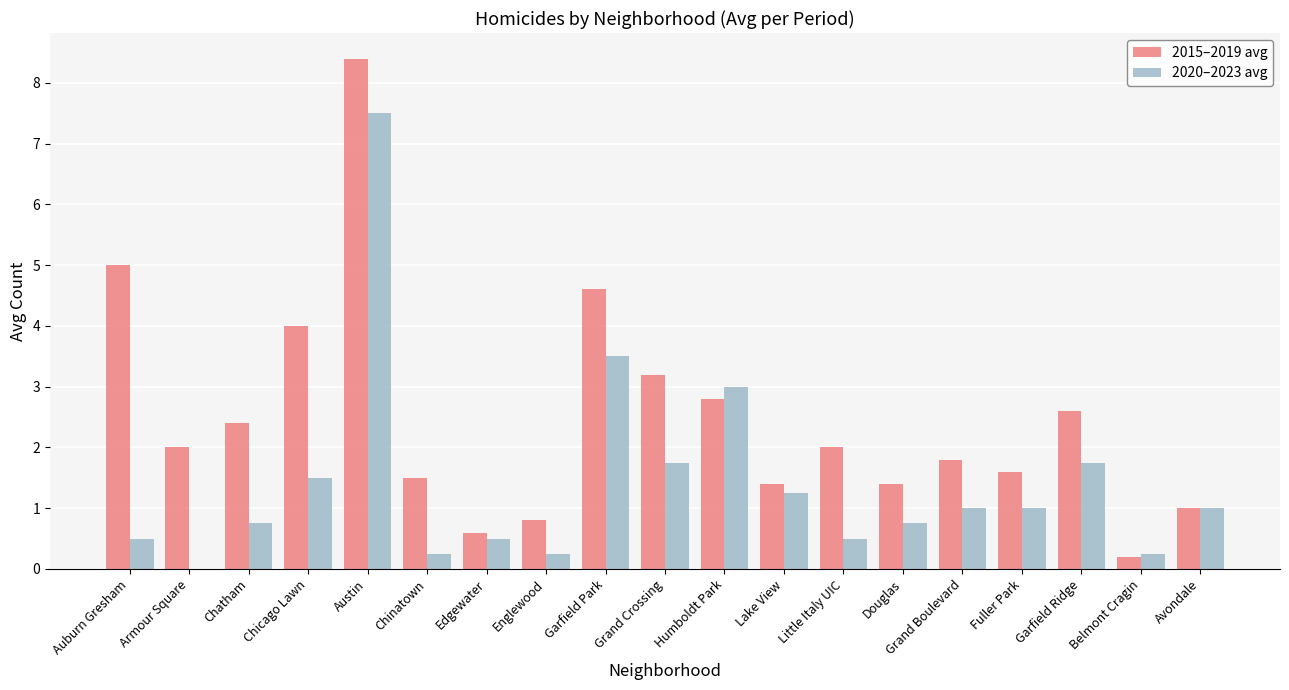

Which series has the widest spread of values?

2015–2019 avg